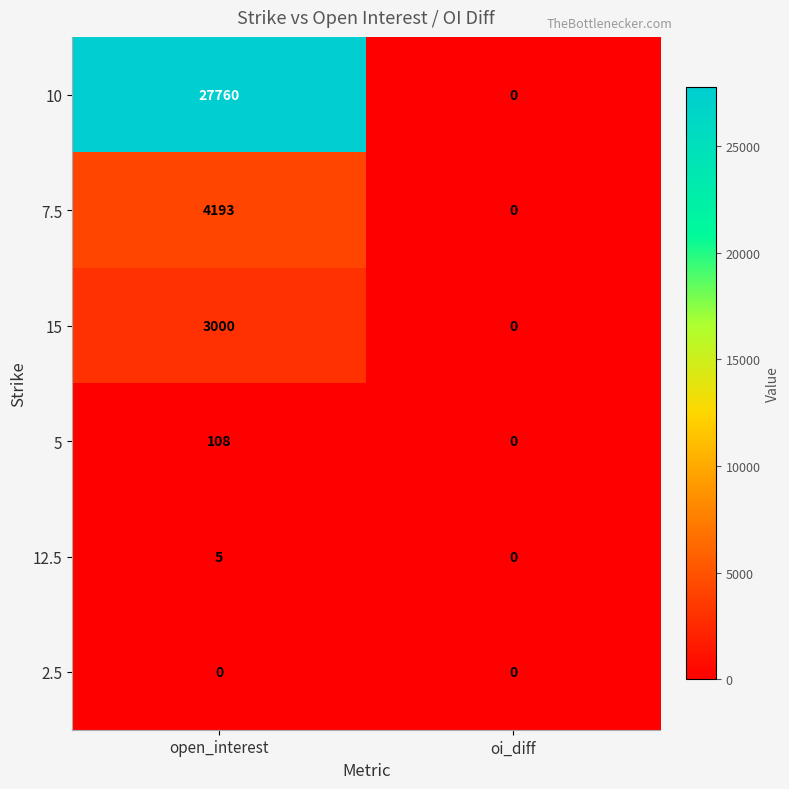

Reading left to right, list all the values displayed in this chart.

10: open_interest=27760	oi_diff=0
7.5: open_interest=4193	oi_diff=0
15: open_interest=3000	oi_diff=0
5: open_interest=108	oi_diff=0
12.5: open_interest=5	oi_diff=0
2.5: open_interest=0	oi_diff=0